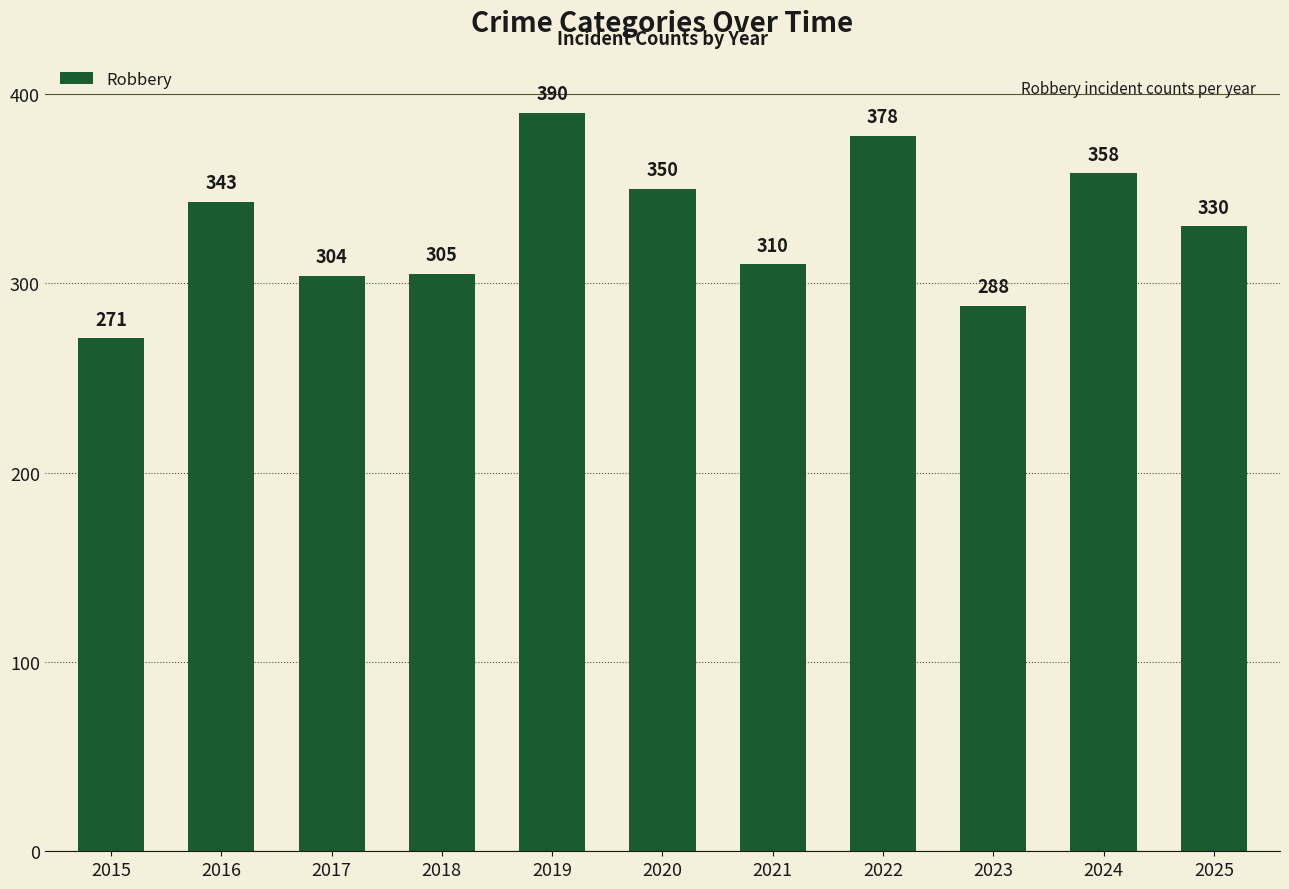

Rank the categories by value from lowest to highest.

2015, 2023, 2017, 2018, 2021, 2025, 2016, 2020, 2024, 2022, 2019